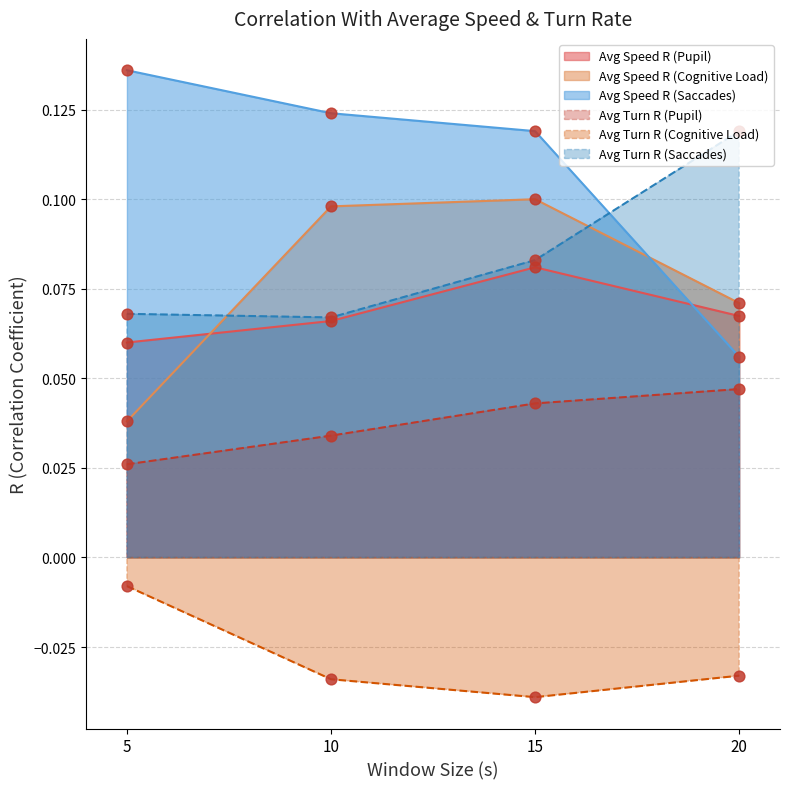

Which series has the widest spread of Y values?

Avg Speed R (Saccades)